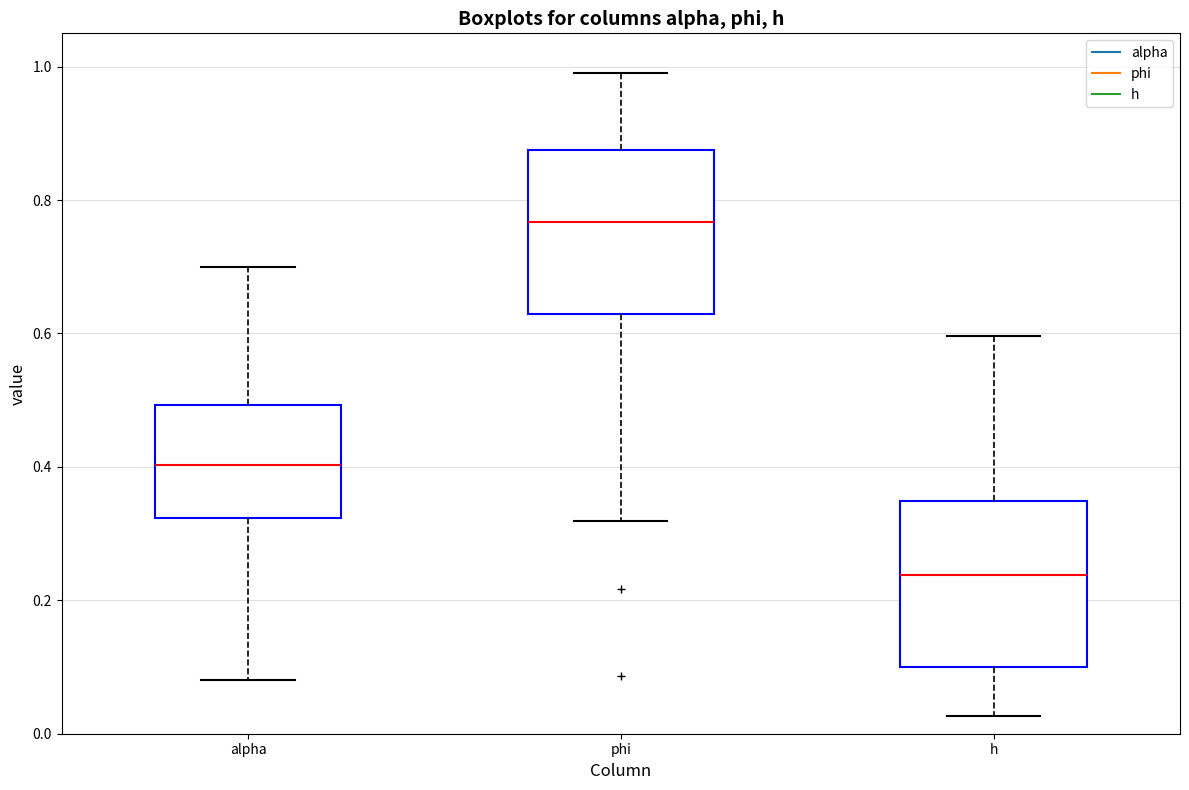

Reading left to right, read every box against the y-axis: the position of its median line, the range the box covers, and the ends of its whiskers. The values are not printed on the chart, so give them approximately, as read against the axis.

alpha: median 0.40, box 0.32 to 0.50, whiskers 0.08 to 0.70
phi: median 0.76, box 0.62 to 0.88, whiskers 0.32 to 0.98
h: median 0.24, box 0.10 to 0.34, whiskers 0.02 to 0.60